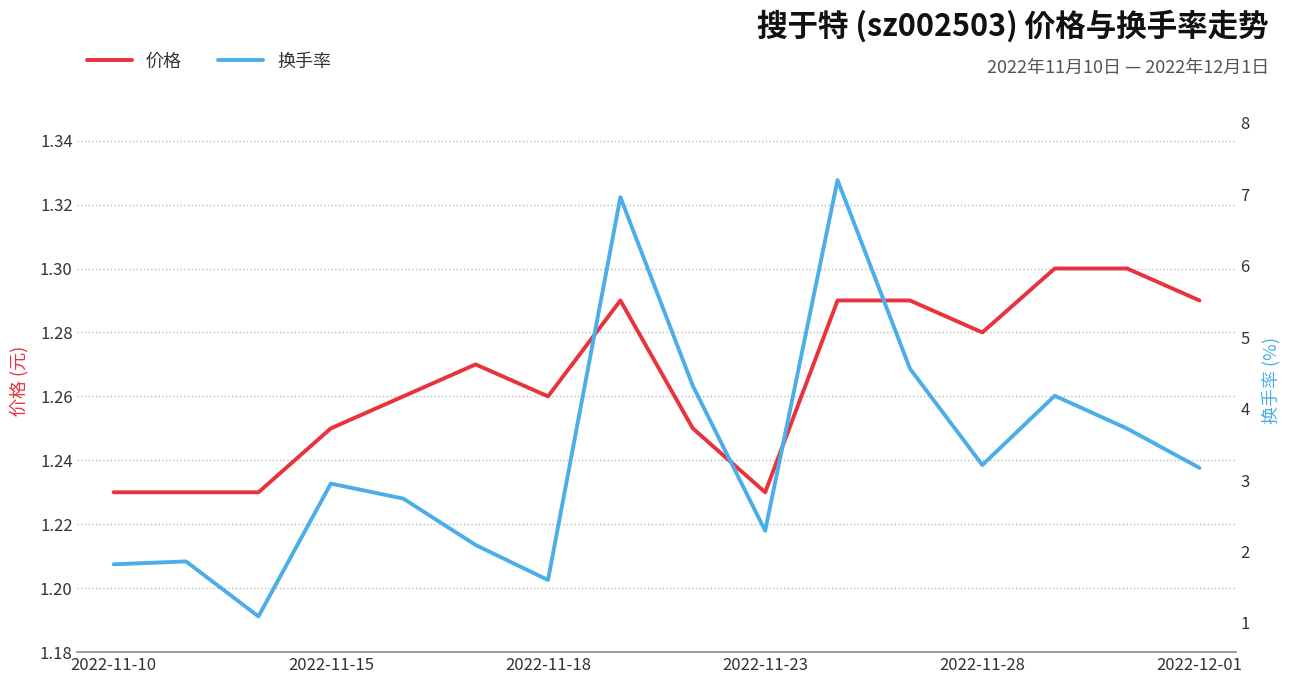

What is the value of the 换手率 point at the 2nd from the left?

1.9